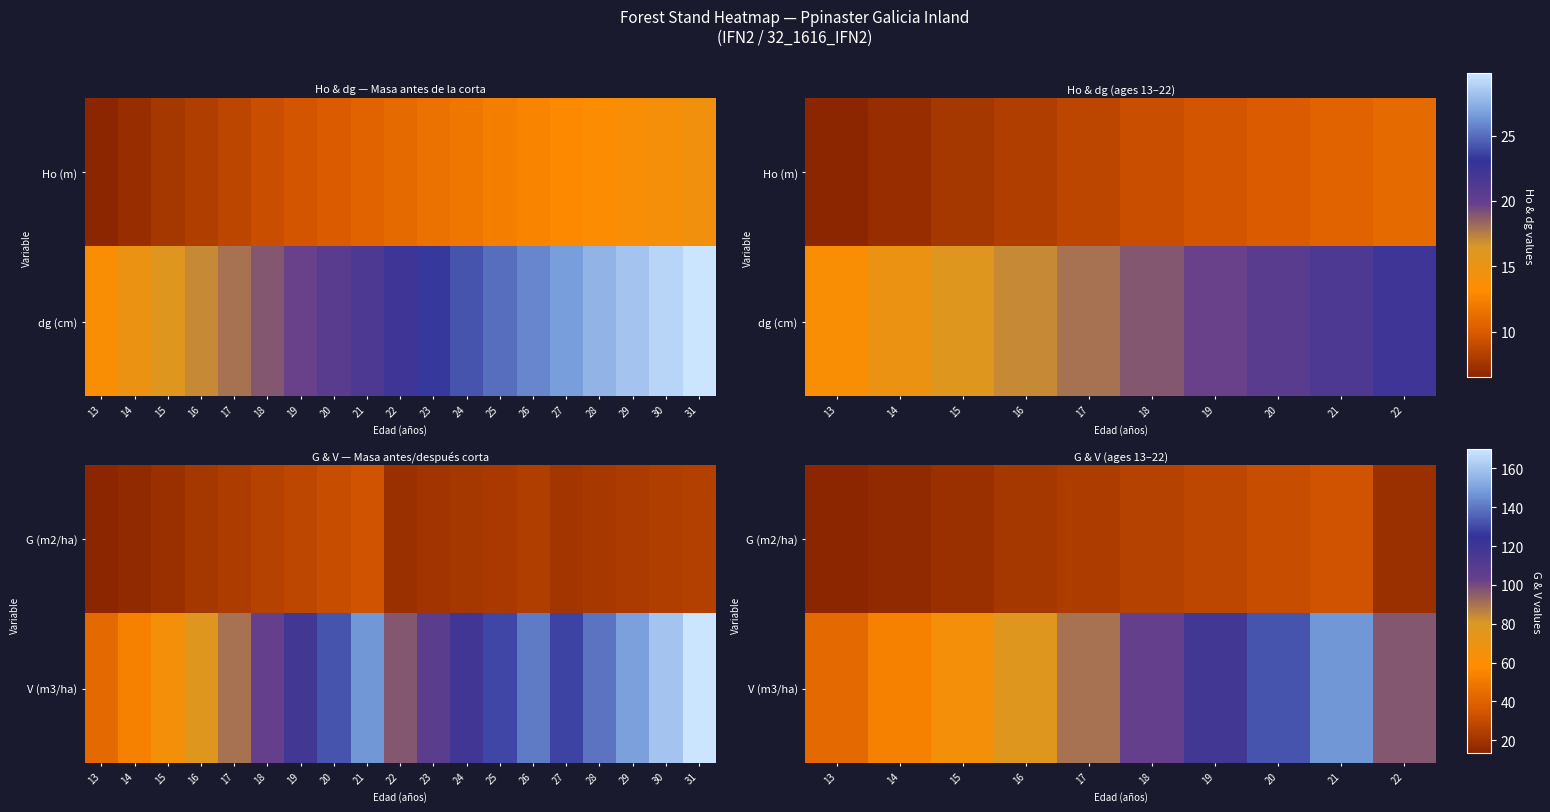

Rank the categories by G (m2/ha) value from lowest to highest.

13, 14, 22, 15, 16, 17, 18, 19, 20, 21